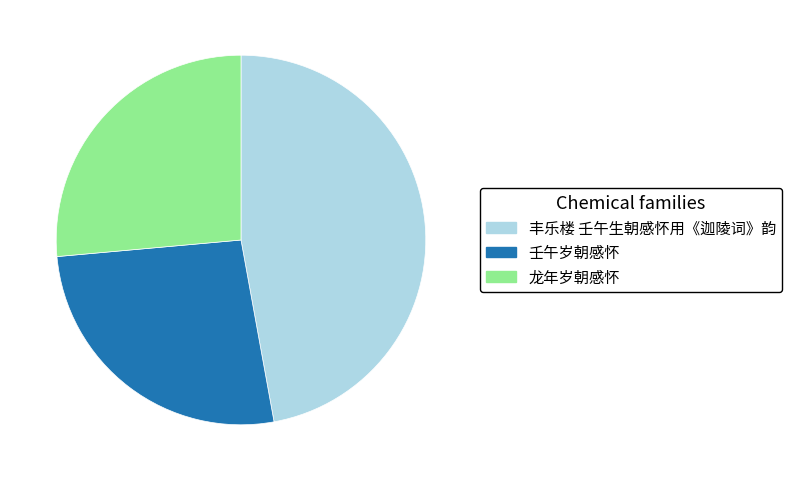

Is it true that 丰乐楼 壬午生朝感怀用《迦陵词》韵 is 47% of the pie?

True